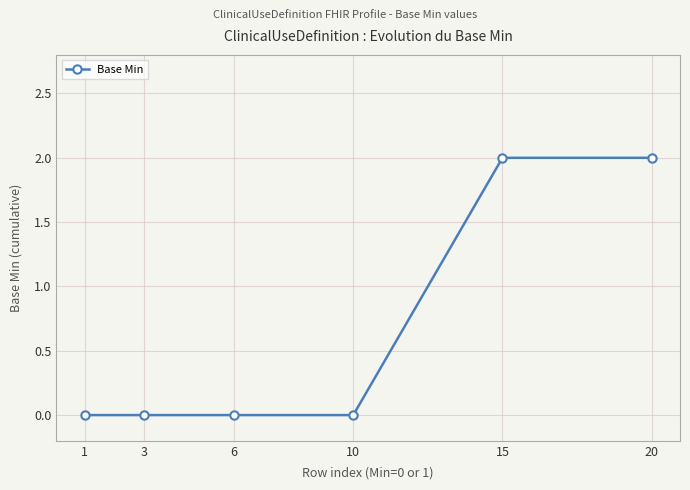

What is the approximate value at 20?

2